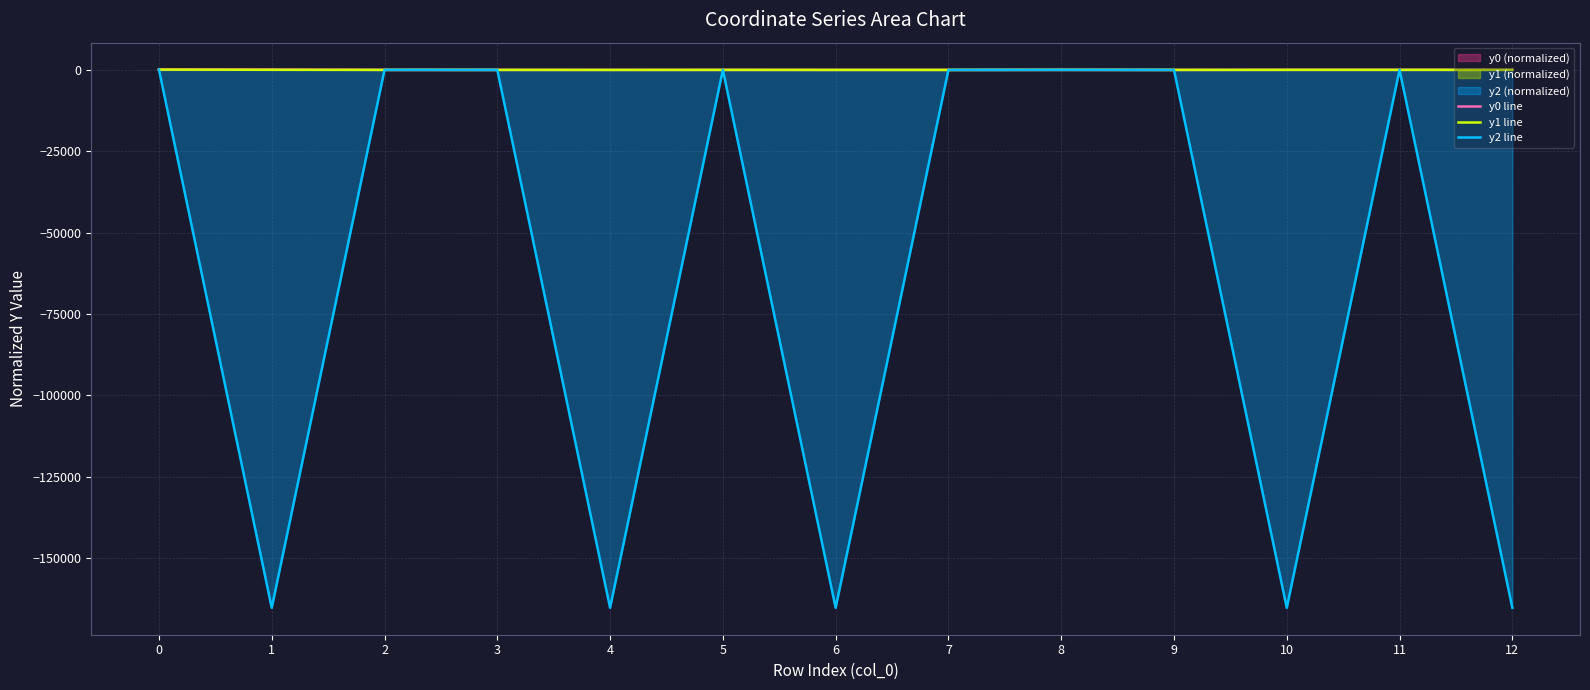

Which series ends up on top after the final intersection of y0 line and y2 line?

y0 line